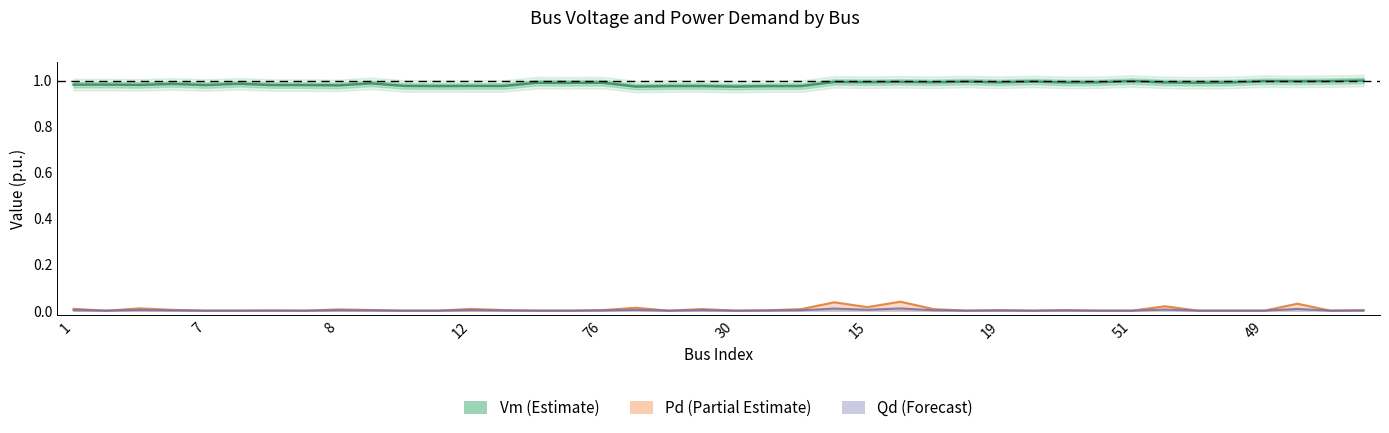

What is the label of the 13th point from the right?

27